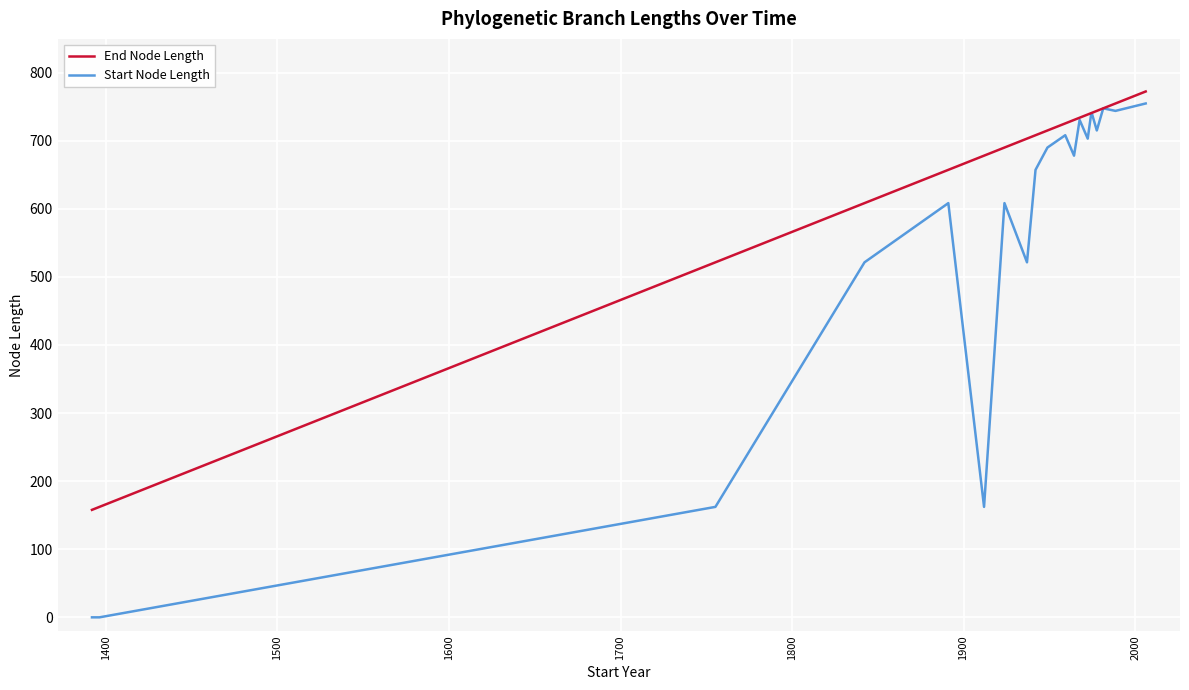

What is the maximum value shown in the chart?

772.2